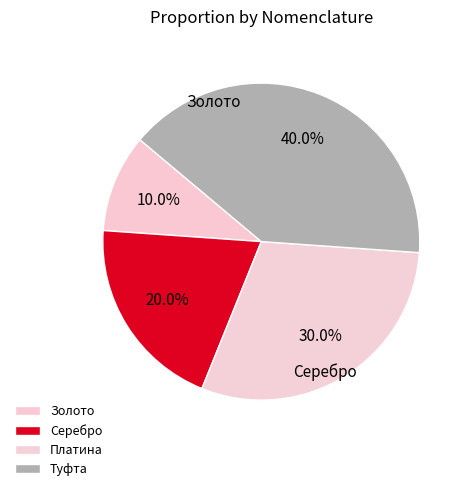

Is there any slice that represents more than half of the pie?

No